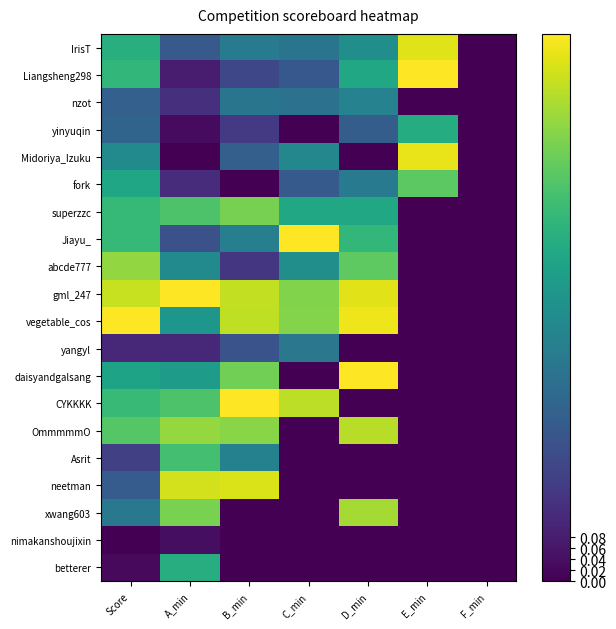

What is the total value across all series at B_min?

8.9